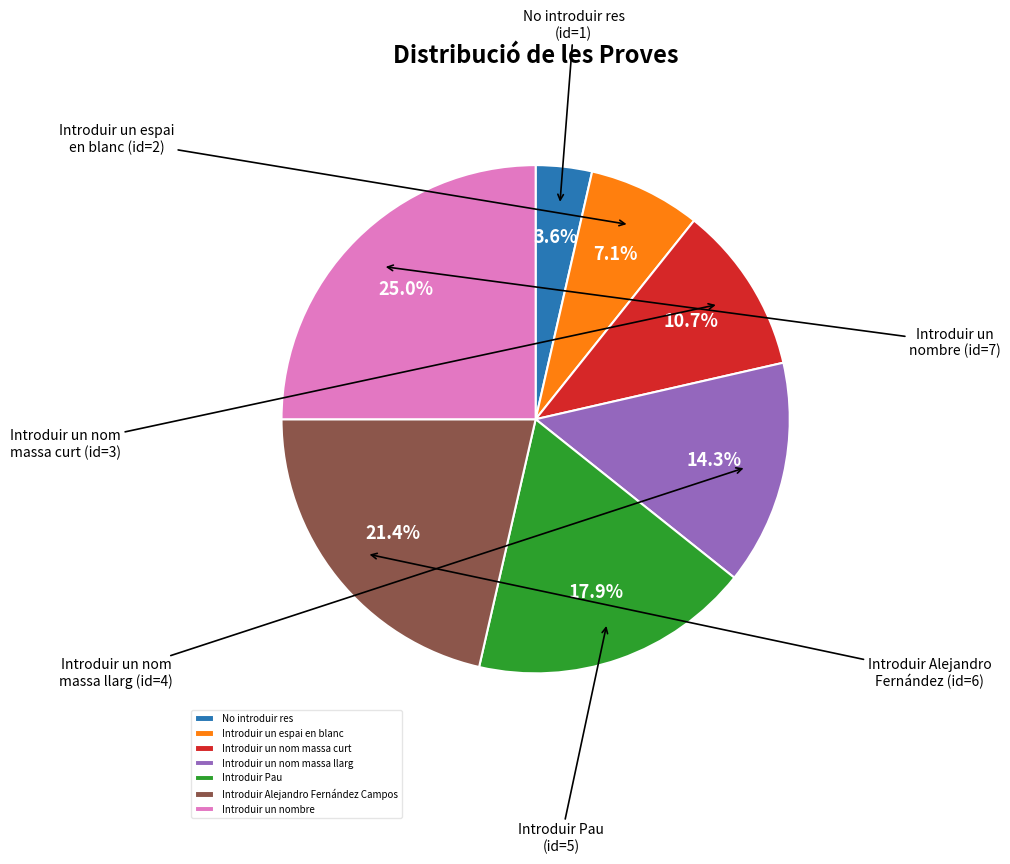

Rank the categories by value from lowest to highest.

No introduir res, Introduir un espai en blanc, Introduir un nom massa curt, Introduir un nom massa llarg, Introduir Pau, Introduir Alejandro Fernández Campos, Introduir un nombre